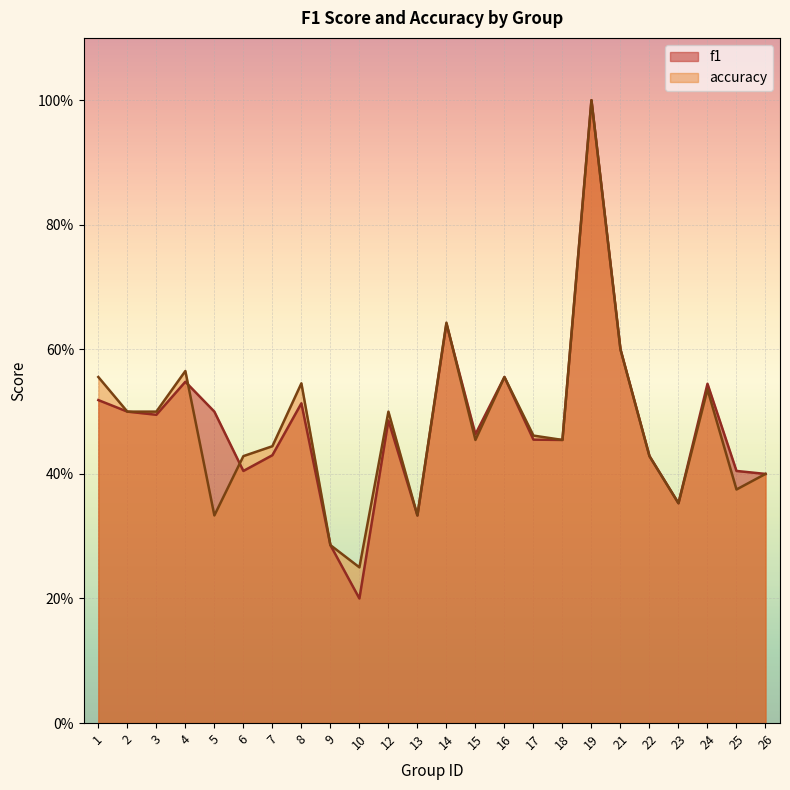

Between 21 and 3, which is larger?

21